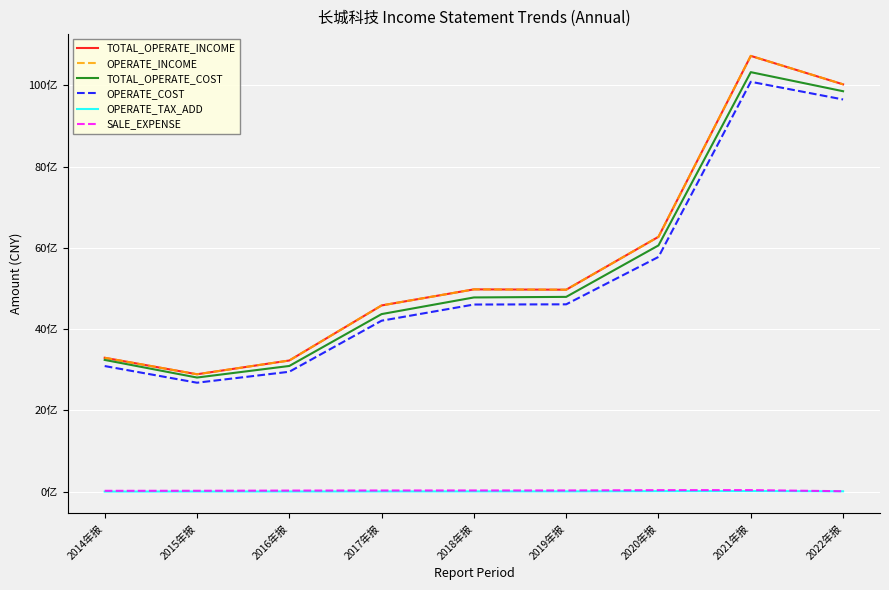

How many values in the OPERATE_COST series exceed 4606396107?

5